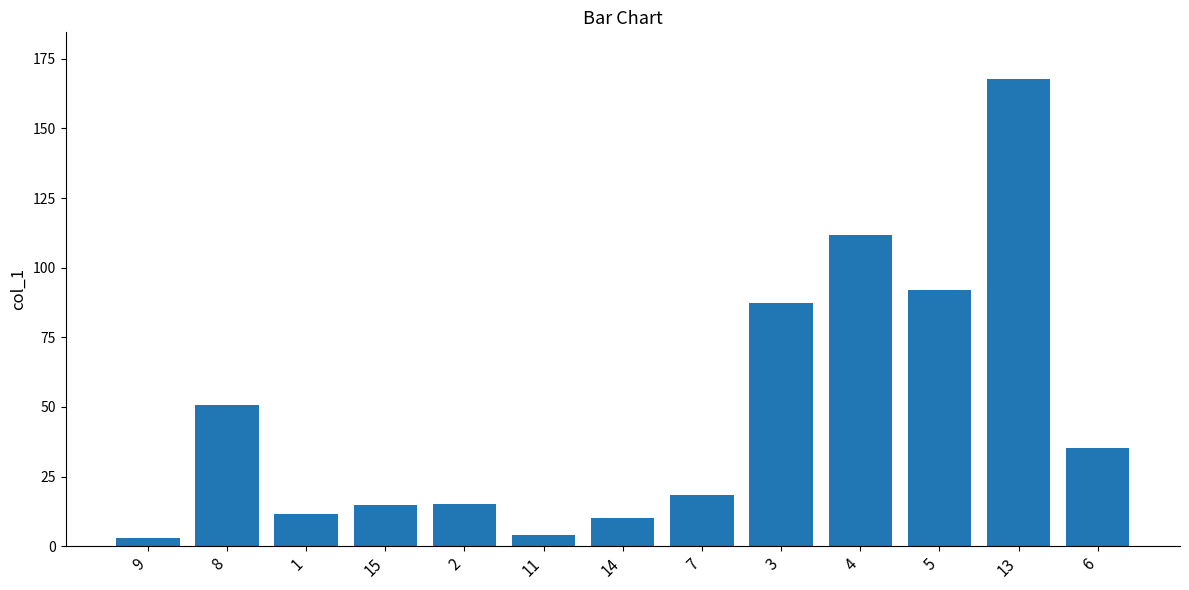

Does the chart contain any negative values?

No